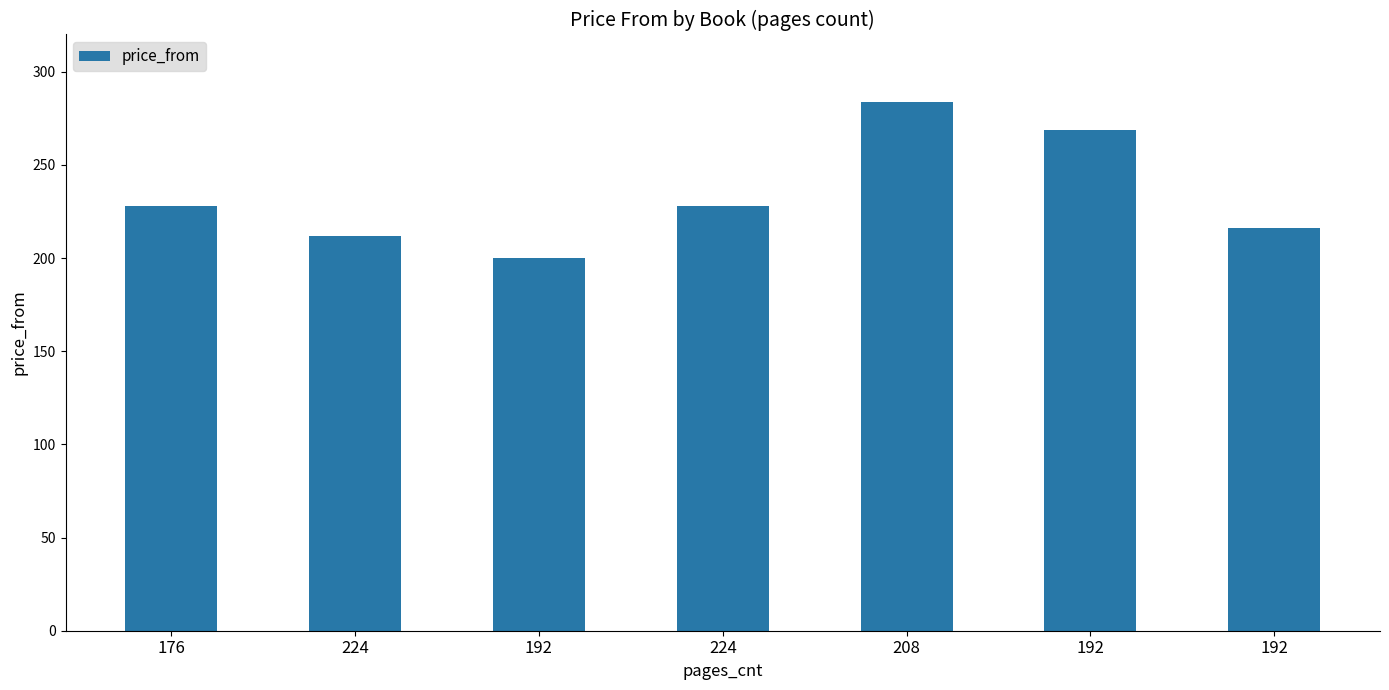

Reading left to right, transcribe all the data shown in this chart.

228	212	200	228	284	269	216